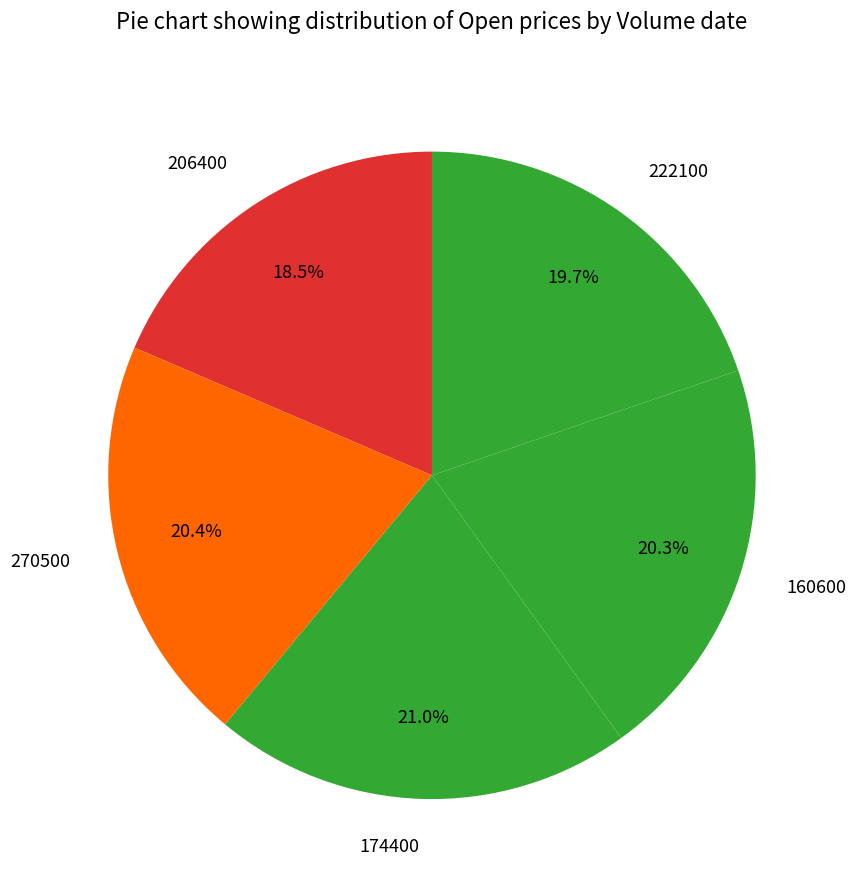

What portion of the pie excludes 160600?

79.7%